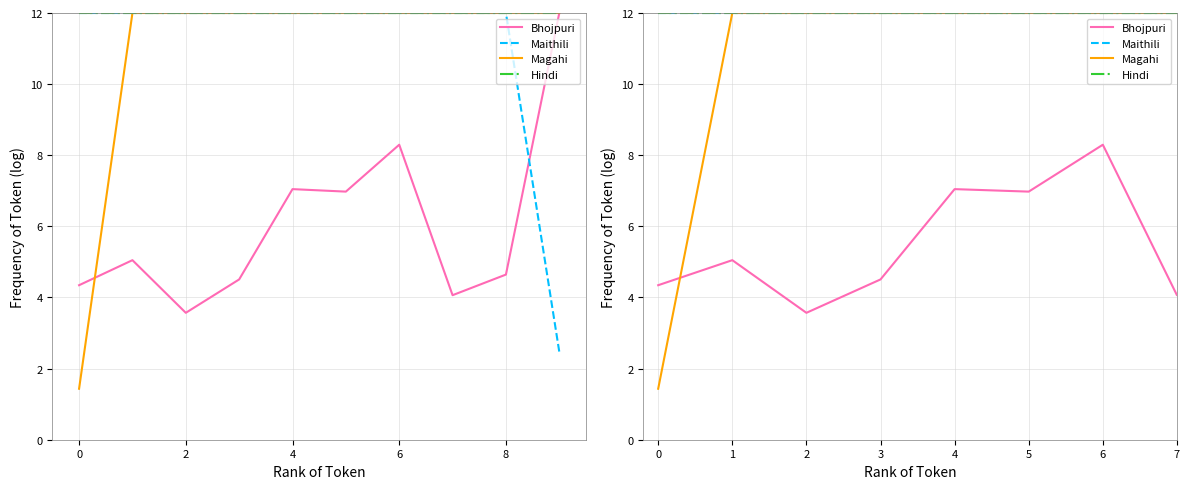

Is the value of Magahi at 9 greater than the value of Hindi at 7?

No